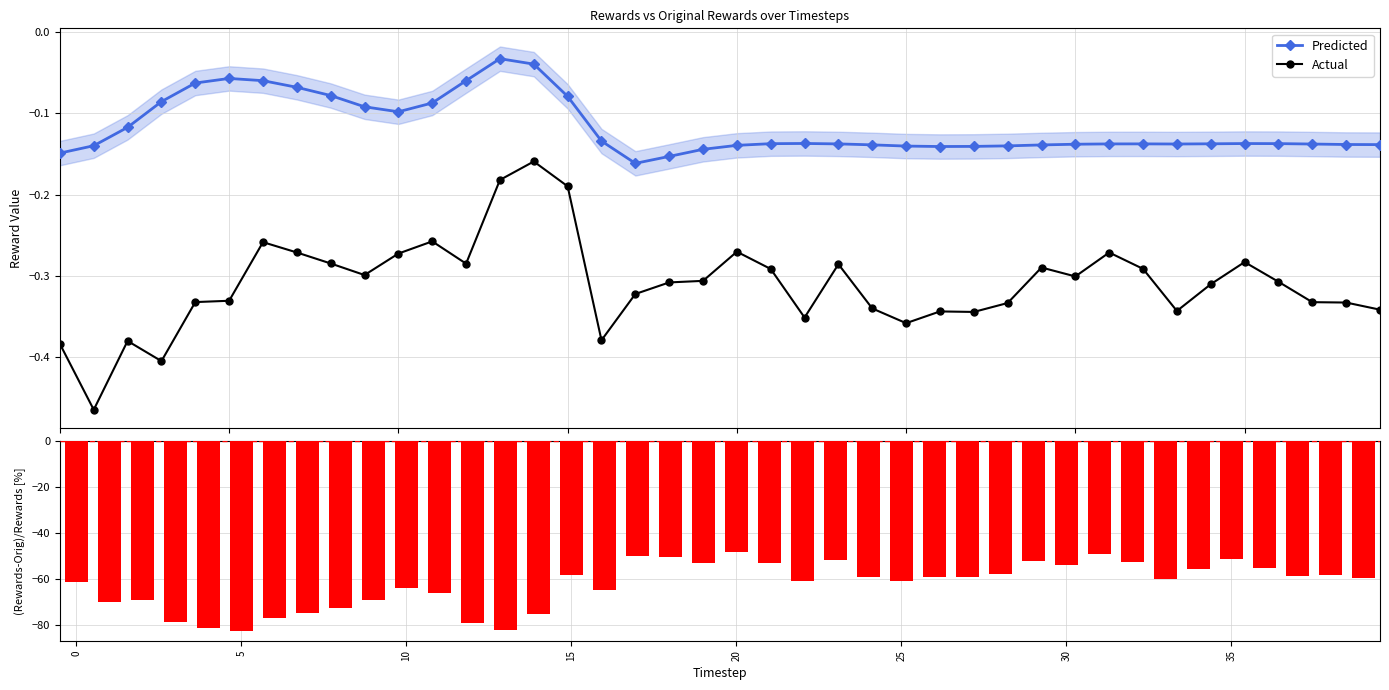

True or false: Actual and Predicted intersect in this chart.

False